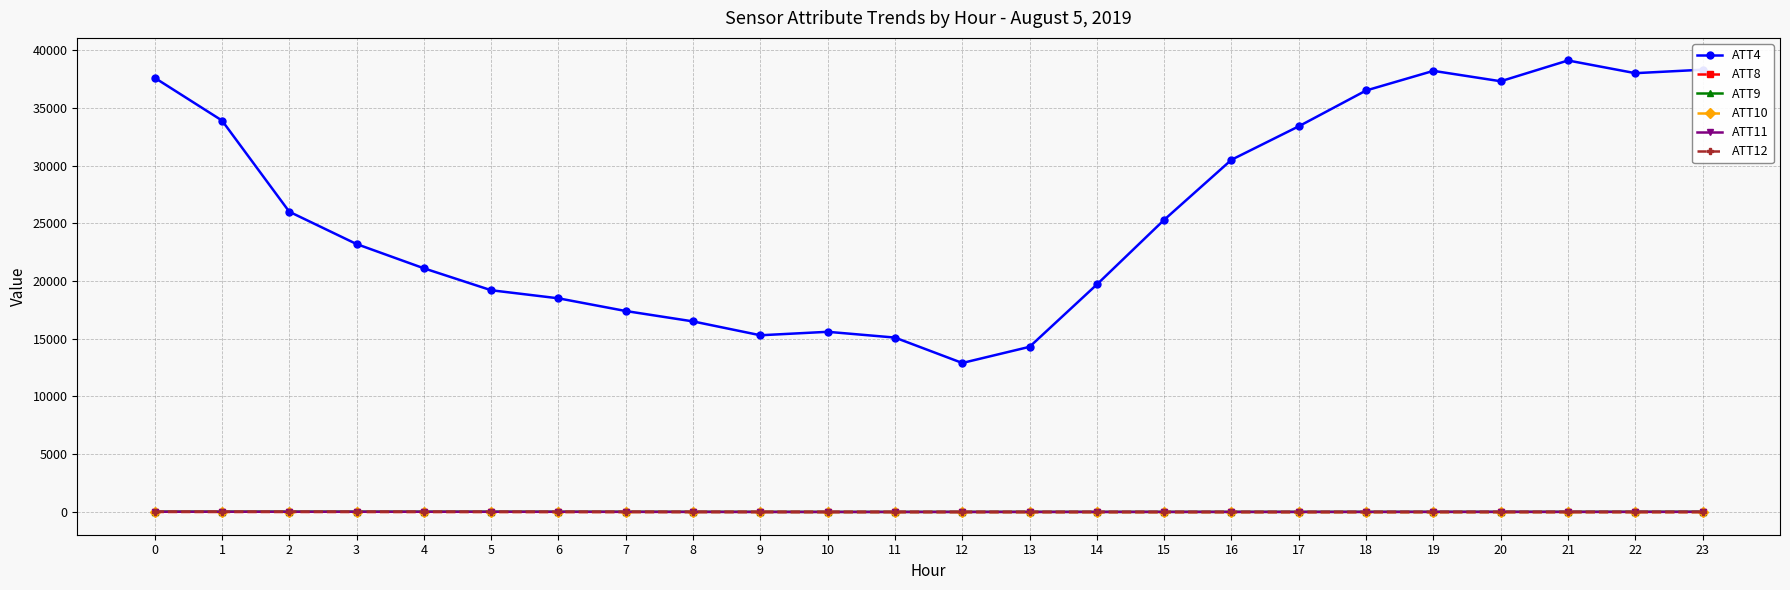

True or false: ATT4 has more than 1 points higher than both neighbors.

True